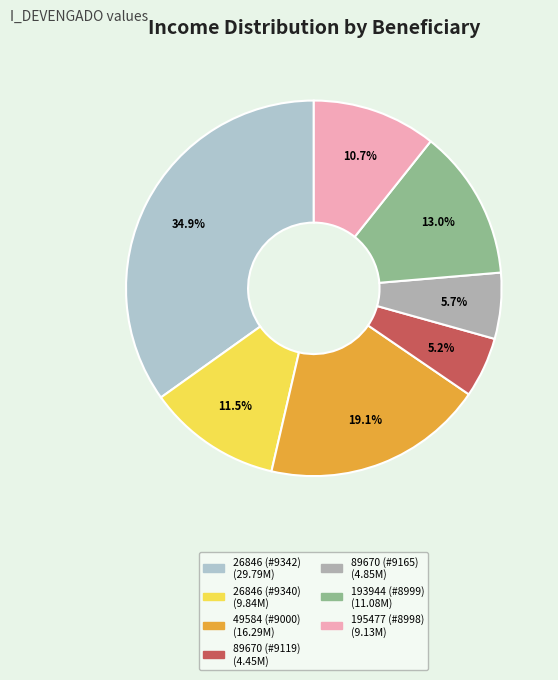

To the nearest percent, what percentage of the pie is 49584 (#9000)?

19%